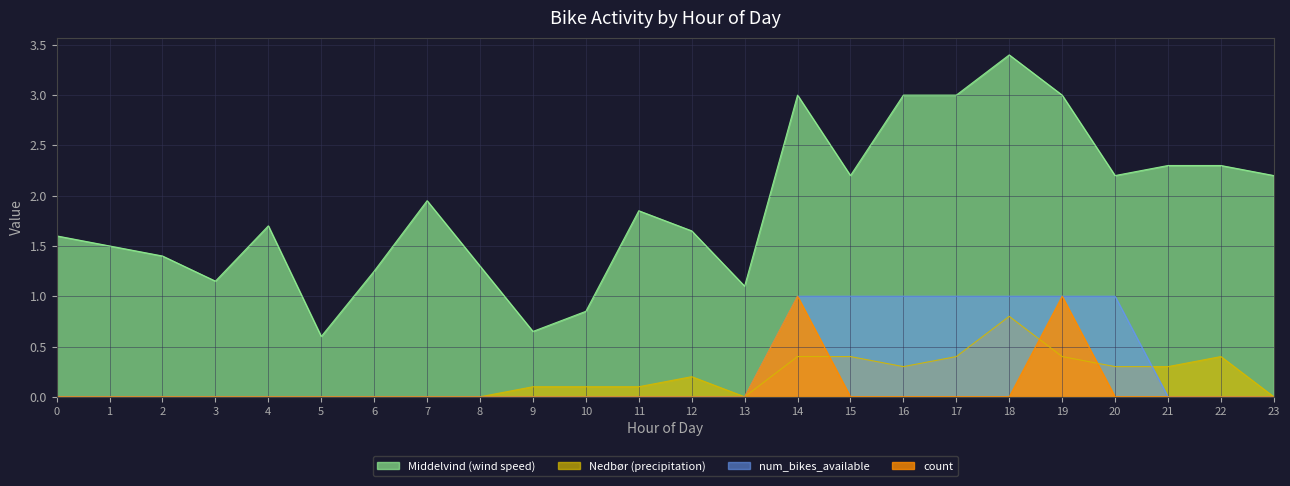

At which category does count reach its first local peak?

14